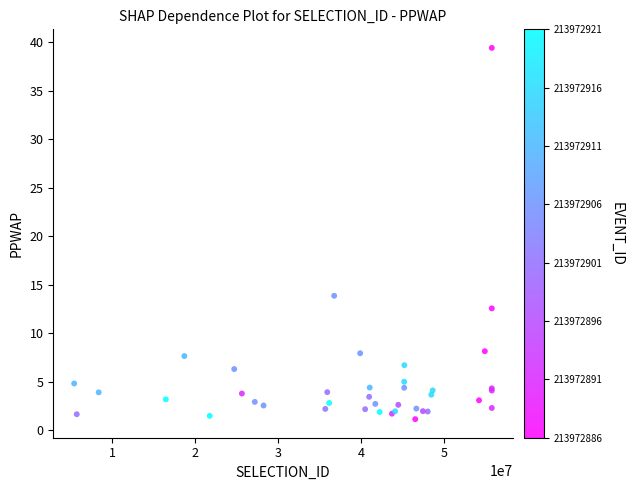

What Y value in the scatter plot is closest to 20?

13.9